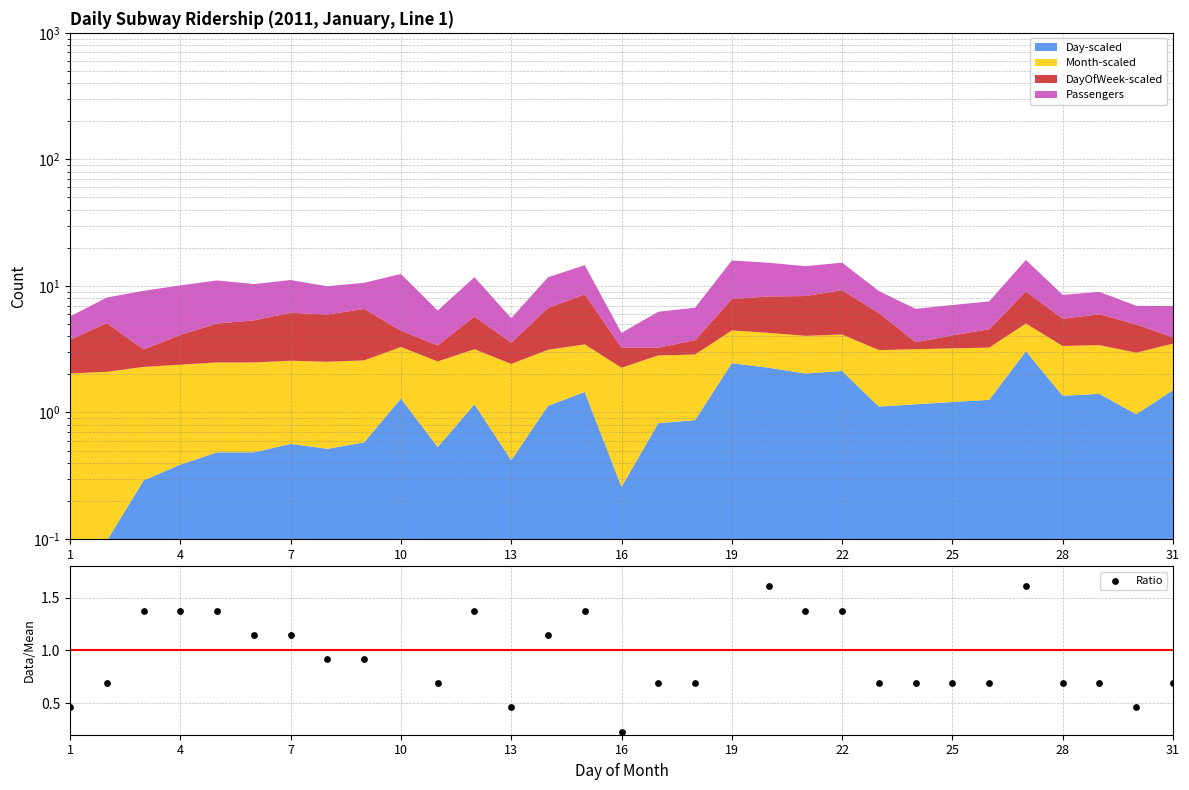

Which has a higher value, 31 or 11?

11